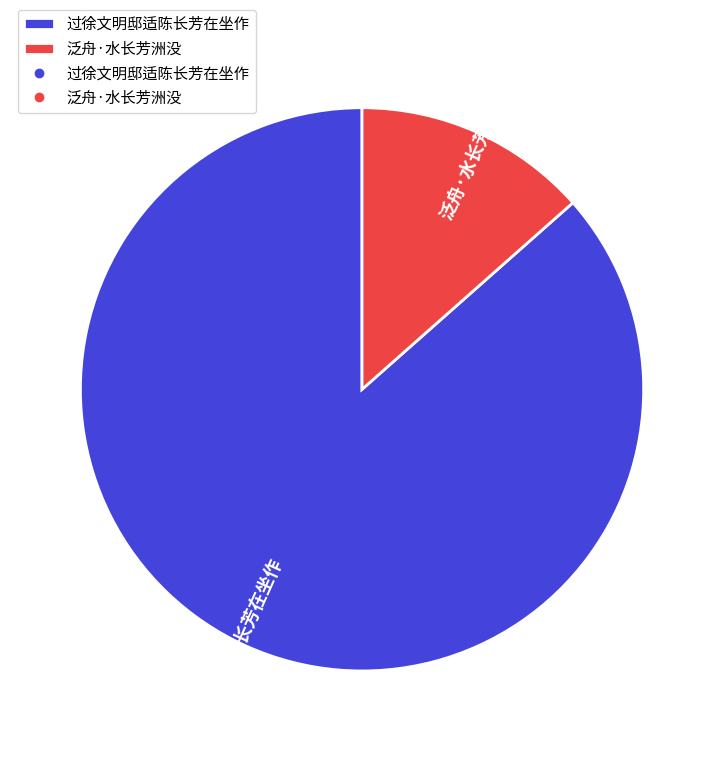

Count the number of slices in the pie.

2